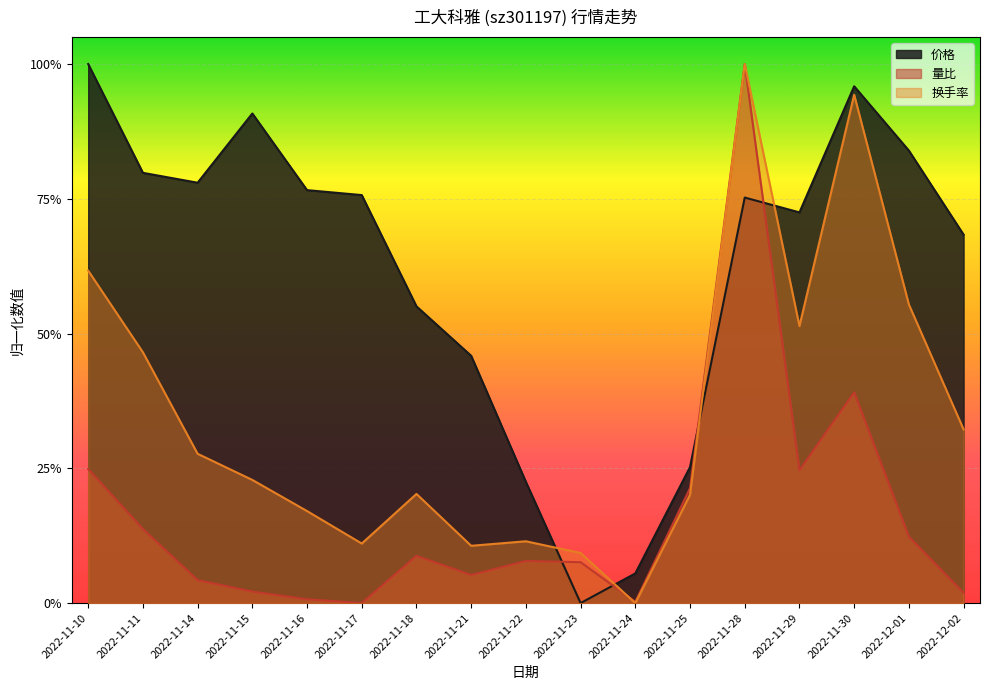

Which series has the largest range (max minus min)?

价格